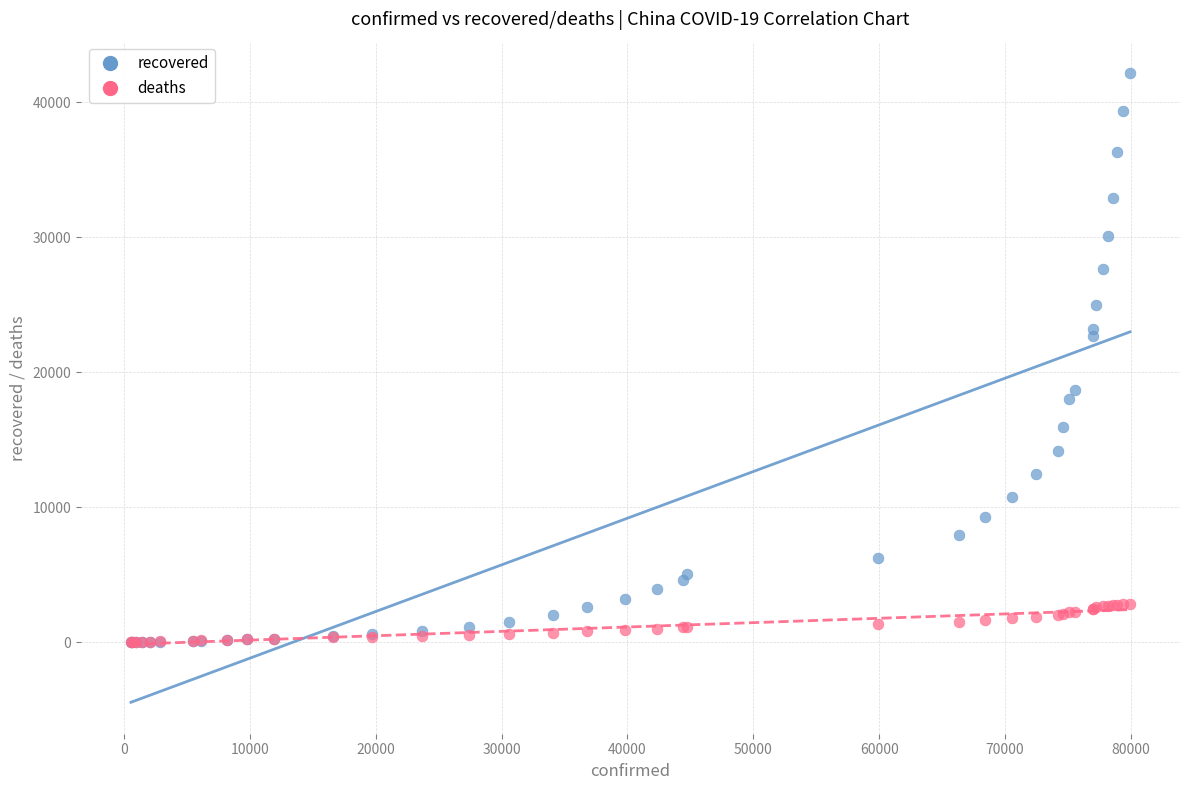

What are all the series names shown in the legend?

recovered, deaths